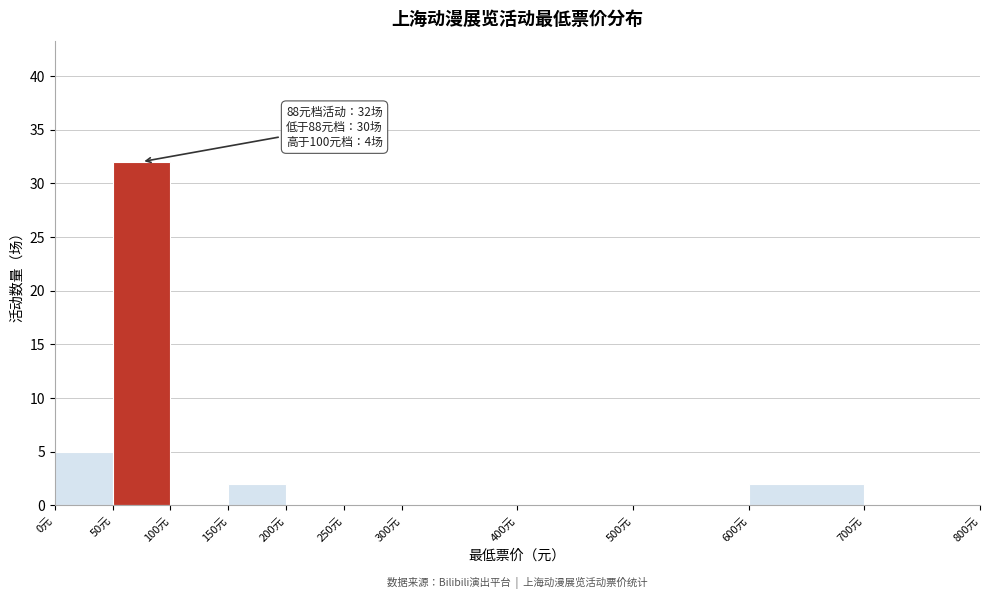

Which range on the x-axis has the tallest bar?

50 to 100